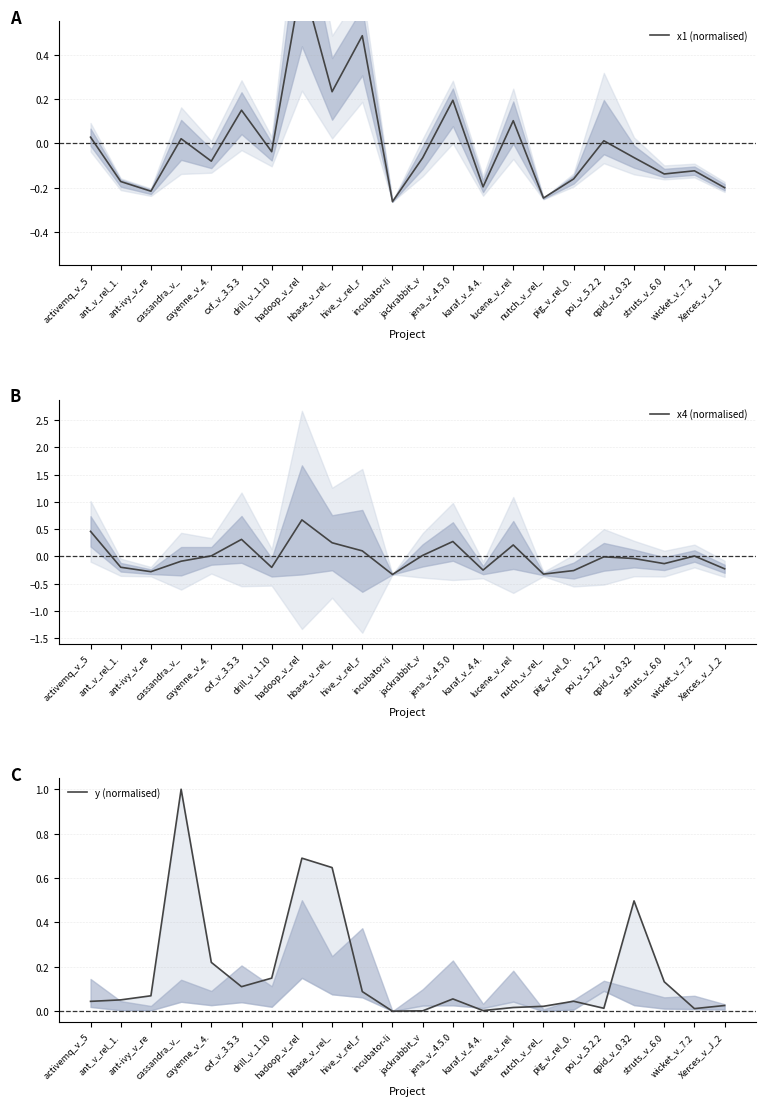

Which series ends up on top after the final intersection of x4 (normalised) and x1 (normalised)?

x1 (normalised)